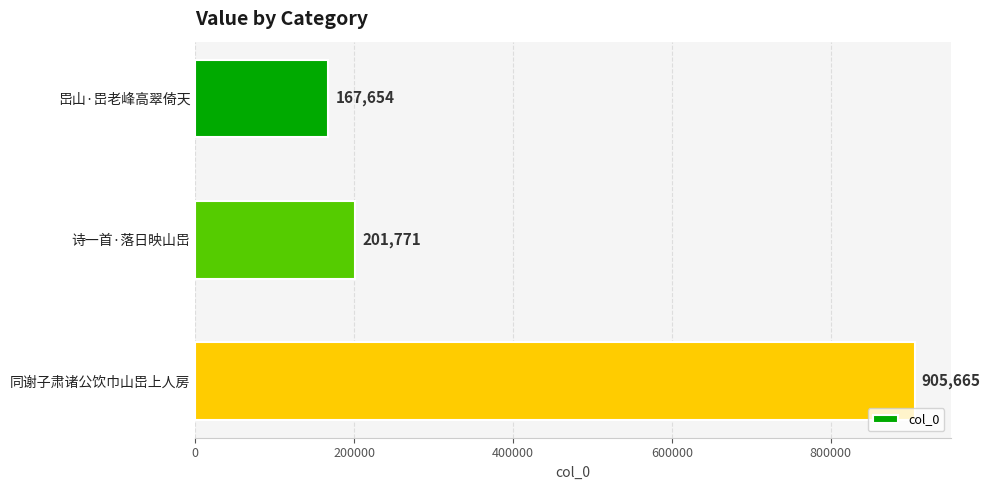

Rank the categories by value from highest to lowest.

同谢子肃诸公饮巾山岊上人房, 诗一首·落日映山岊, 岊山·岊老峰高翠倚天